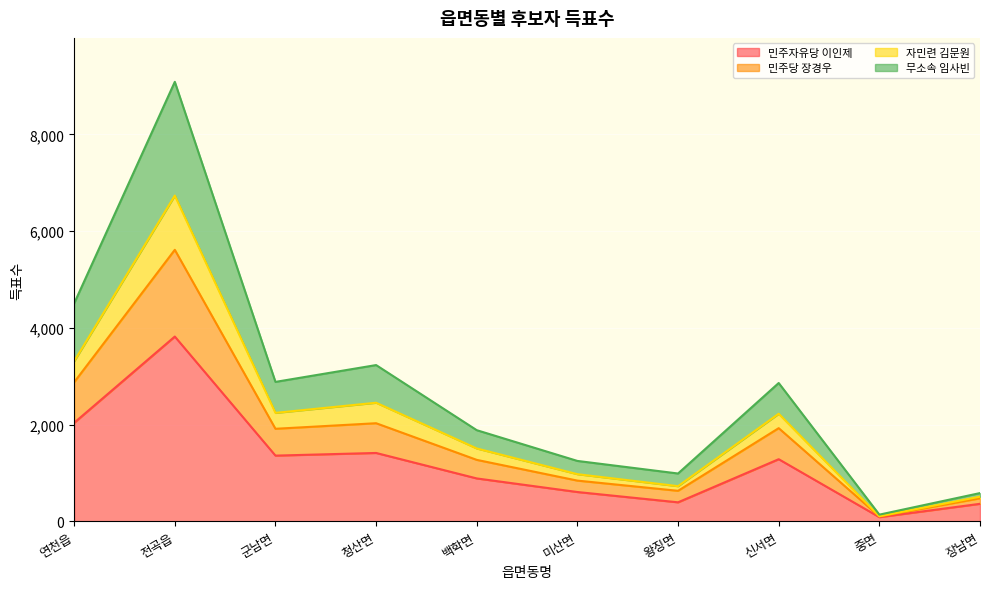

True or false: 민주자유당 이인제 has a value of 1357 at 군남면.

True